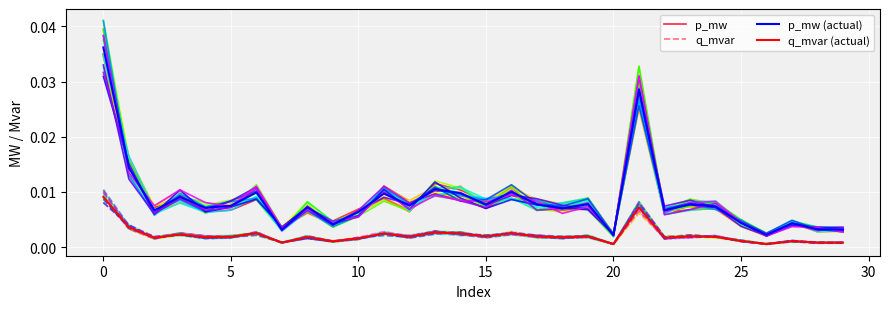

At how many categories does at least one series exceed 0?

30